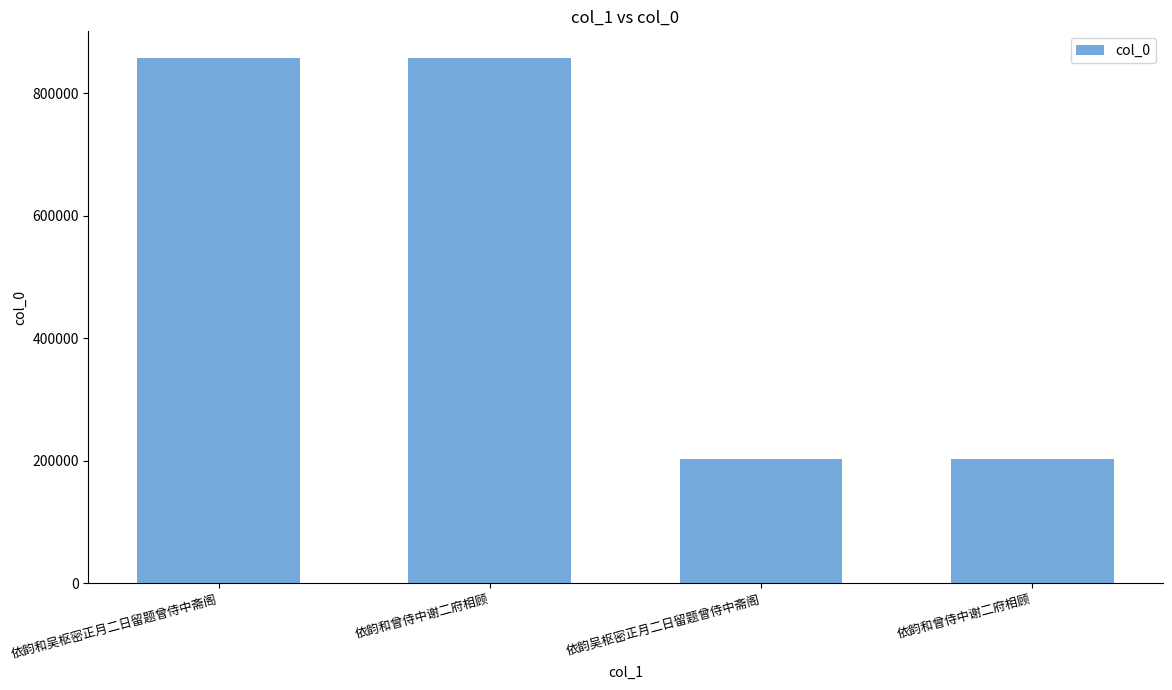

Does the chart contain any negative values?

No